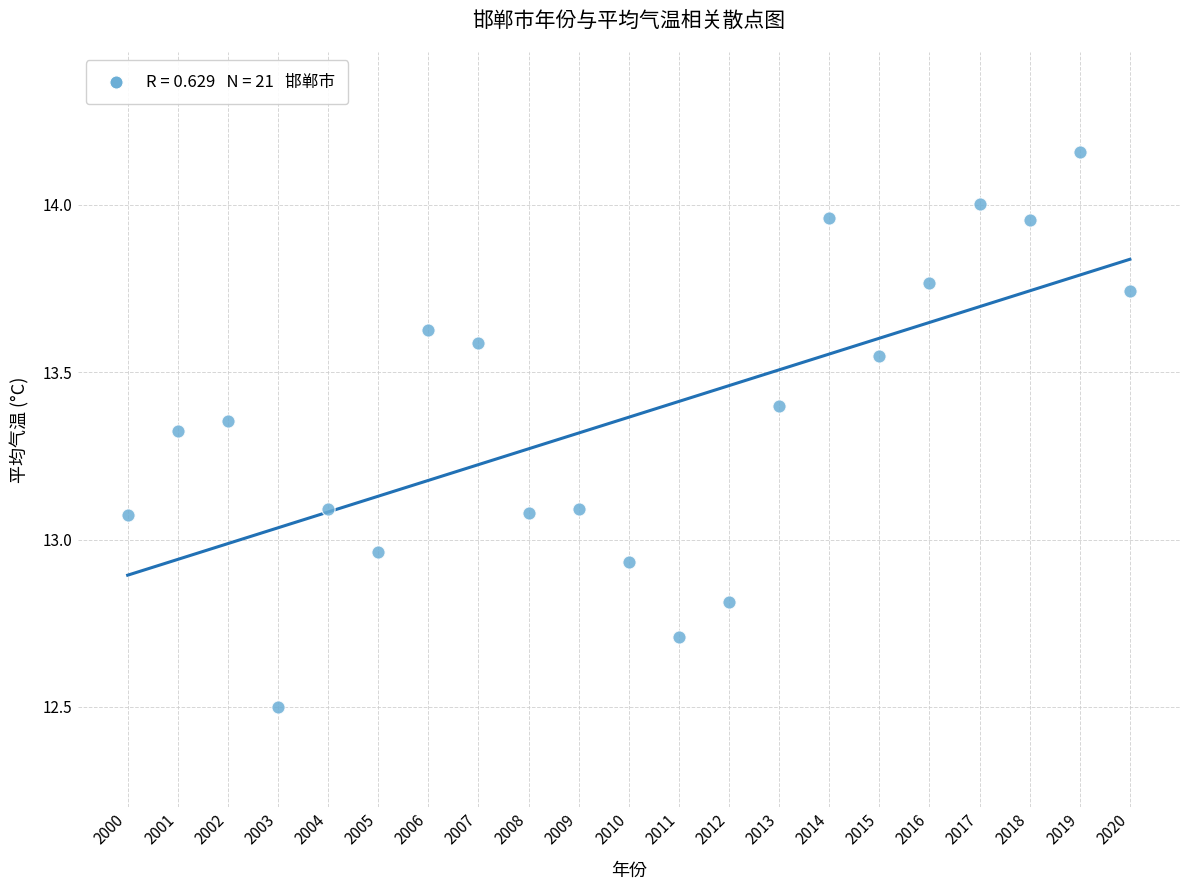

What is the range of Y values (max minus min)?

1.7